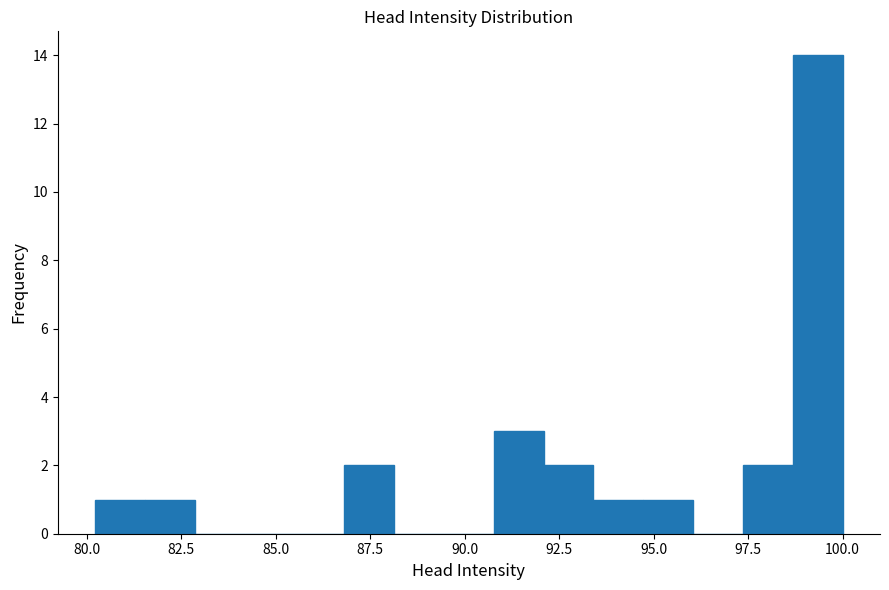

Read against the x-axis, roughly where is the centre of the tallest bar?

99.5